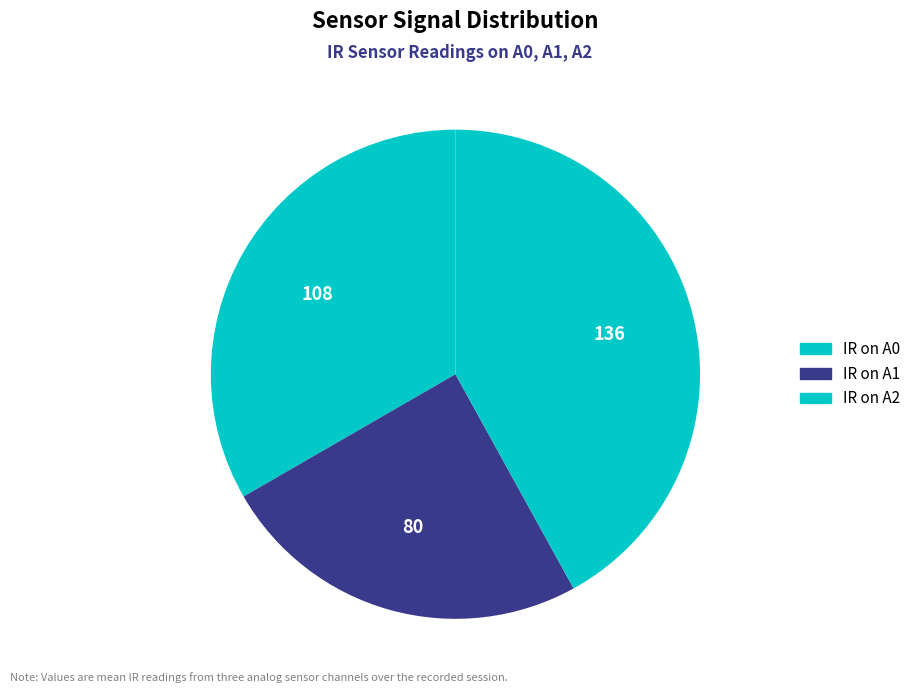

How many slices are in this pie chart?

3